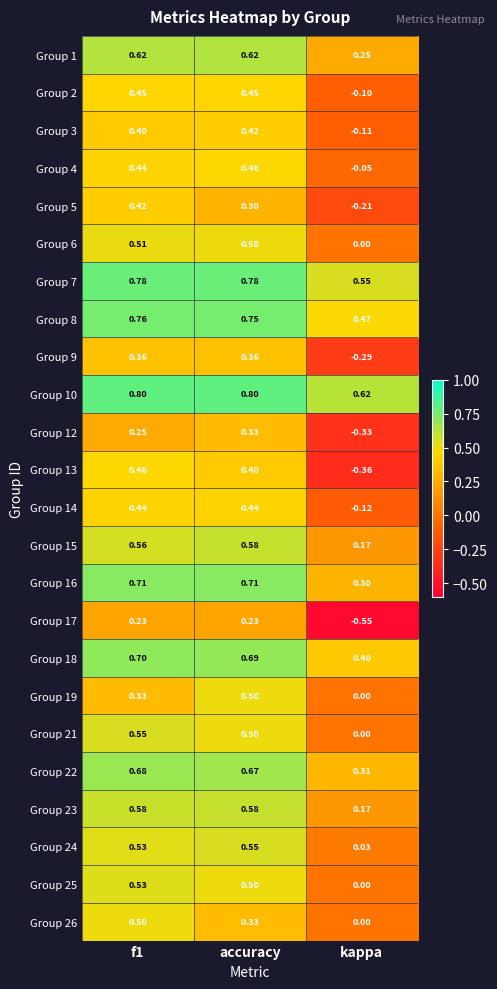

At which label is Group 8 closest to 0?

kappa